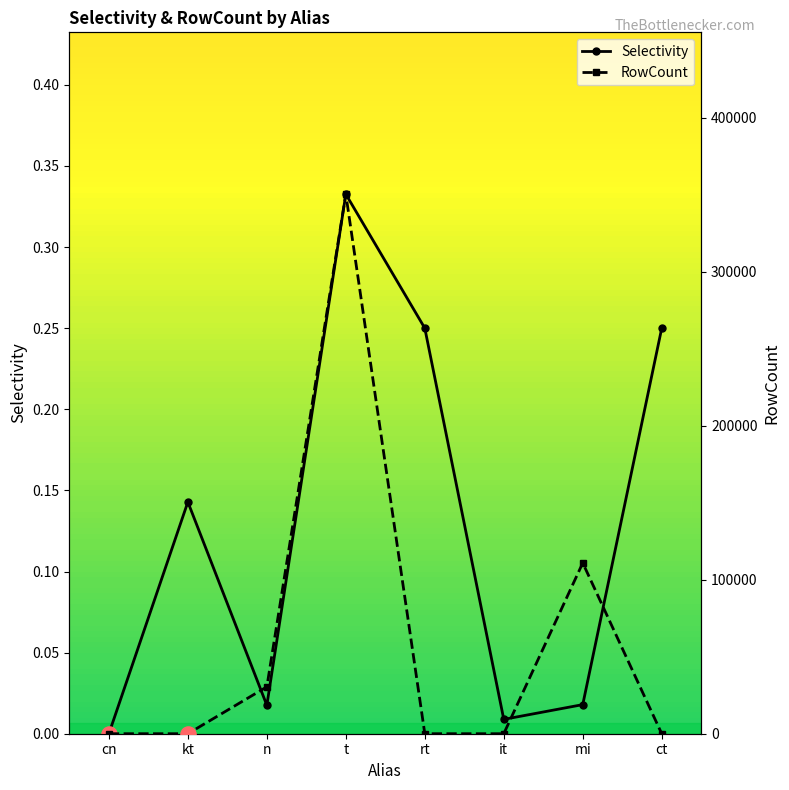

Is the value of Selectivity at t greater than the value of RowCount at rt?

No